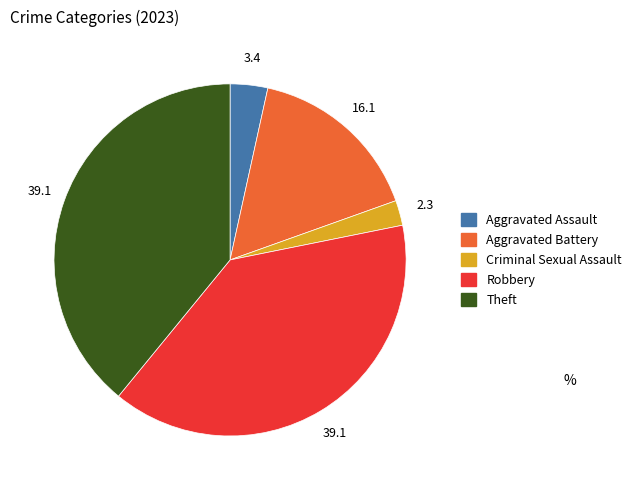

What is the smallest slice in the pie chart?

Criminal Sexual Assault